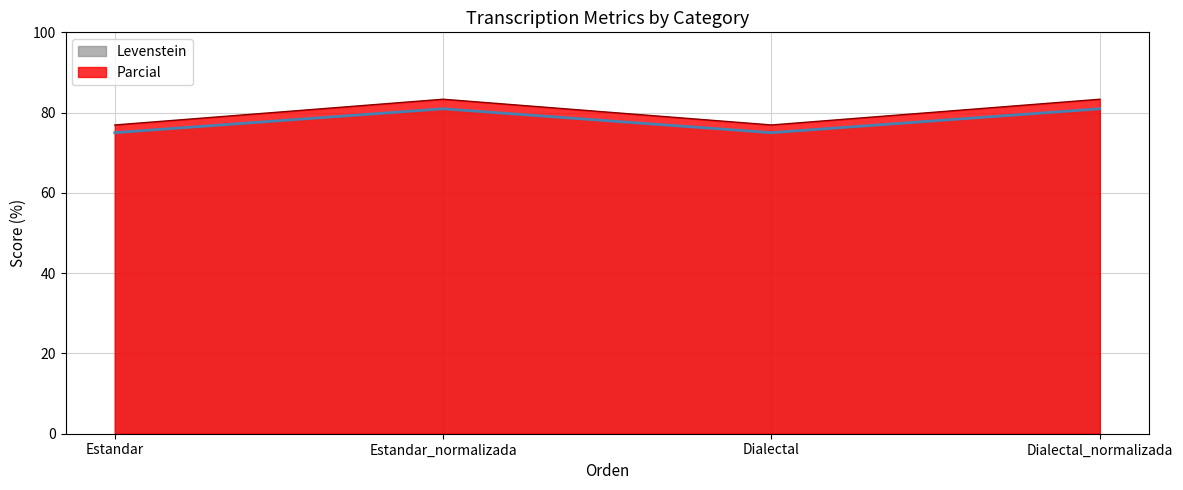

List the series in order of their overall mean, highest first.

Parcial, Levenstein